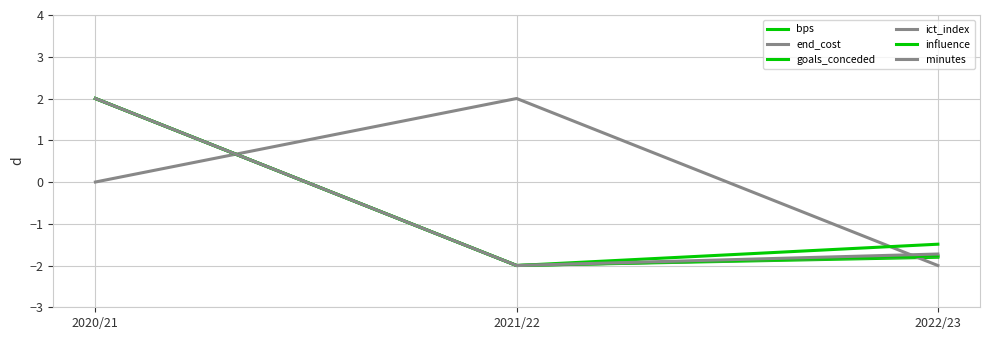

What is the average value of the goals_conceded series?

-0.5